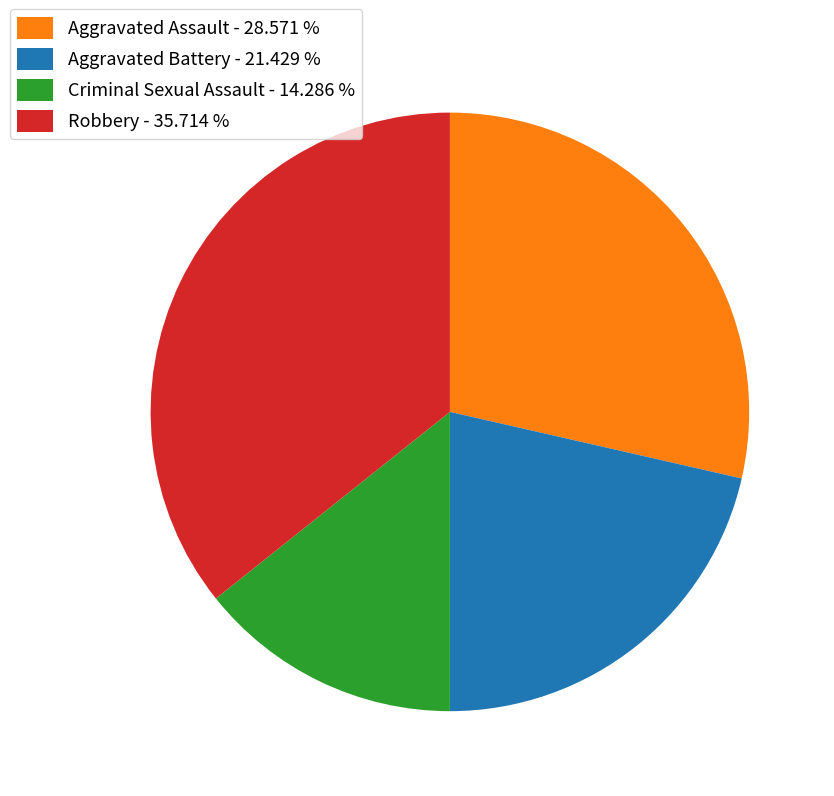

Which has a higher value, Robbery - 35.714 % or Aggravated Battery - 21.429 %?

Robbery - 35.714 %